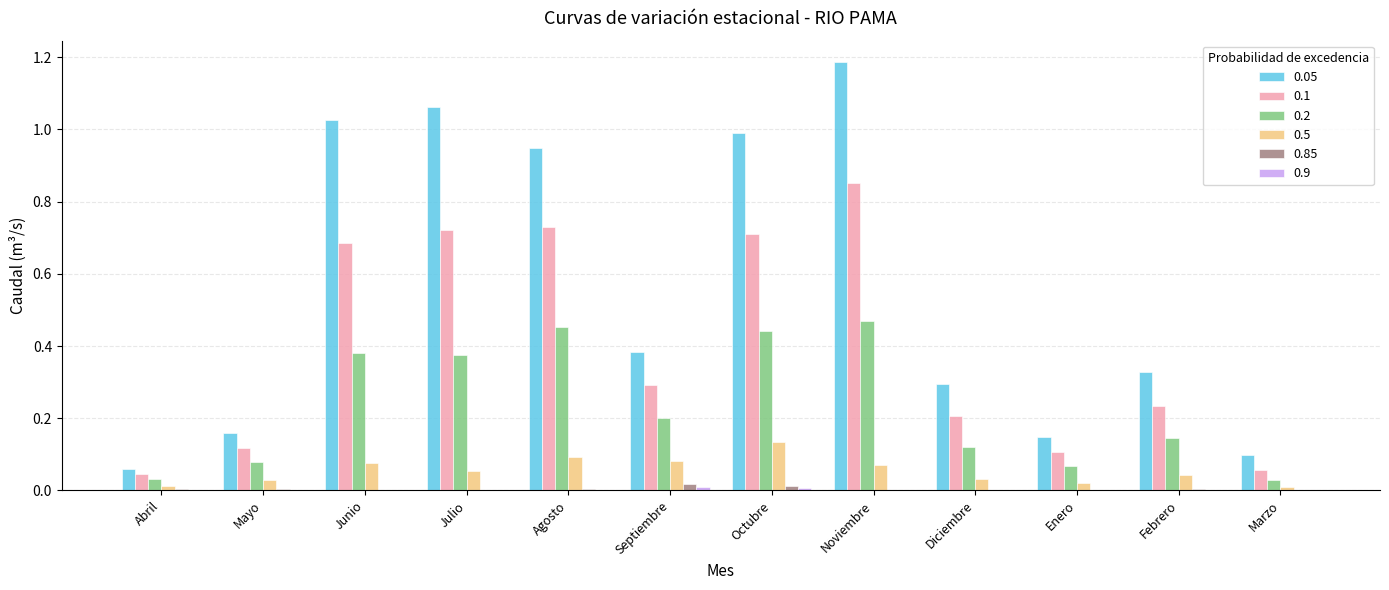

At which category is the sum across all series the highest?

Noviembre